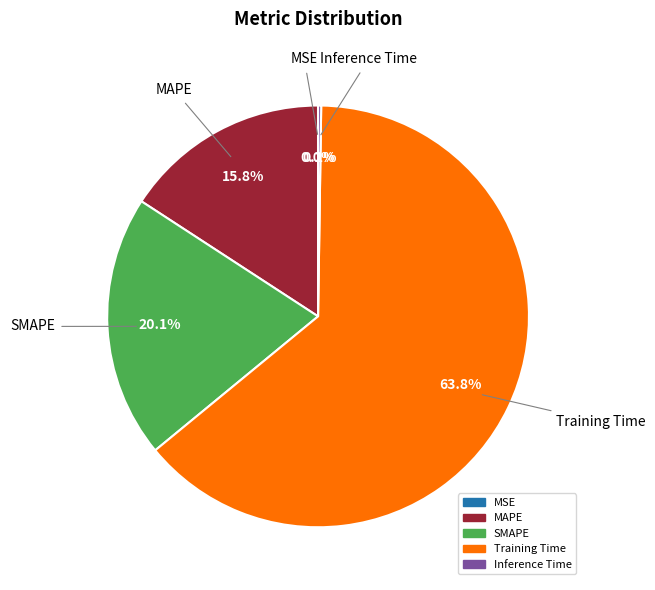

What is the largest slice in the pie chart?

Training Time